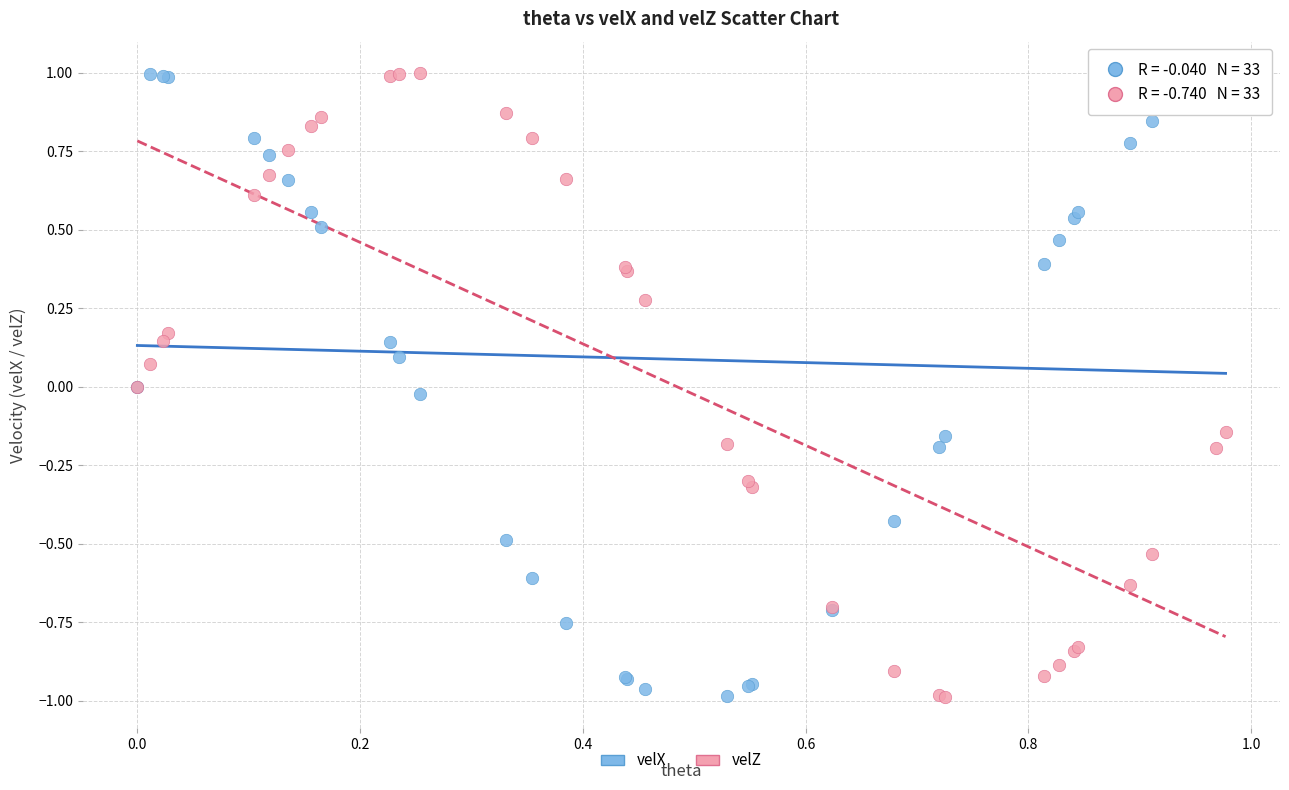

What are all the series names shown in the legend?

velX, velZ